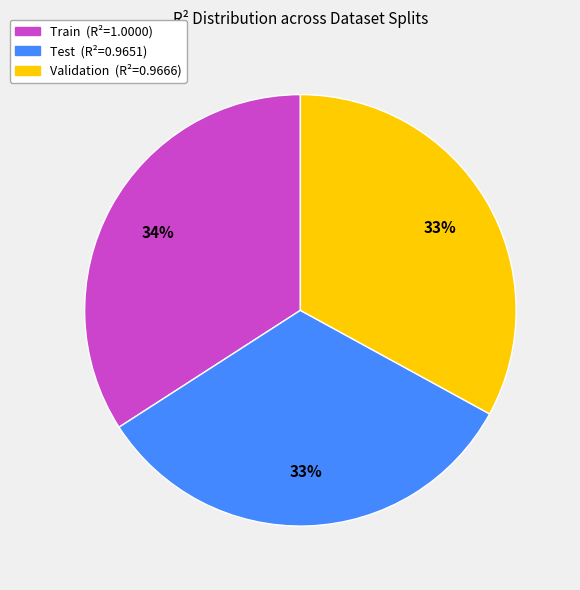

Is it true that Test is 38% of the pie?

False